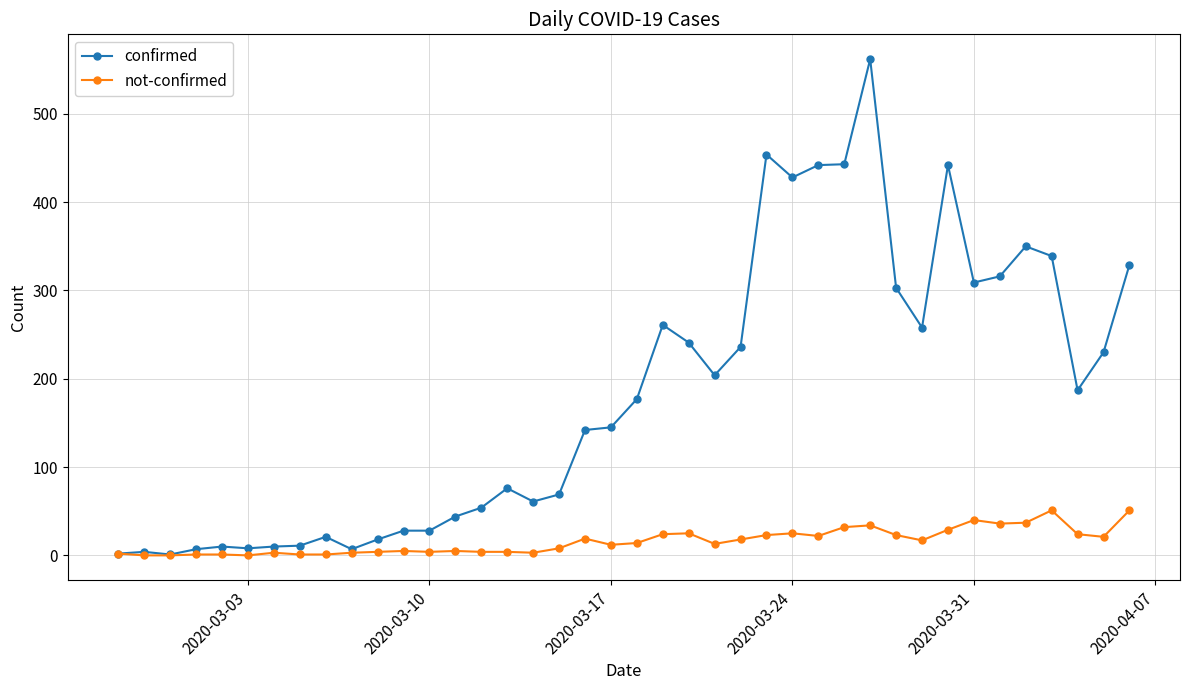

What are all the series names shown in the legend?

confirmed, not-confirmed